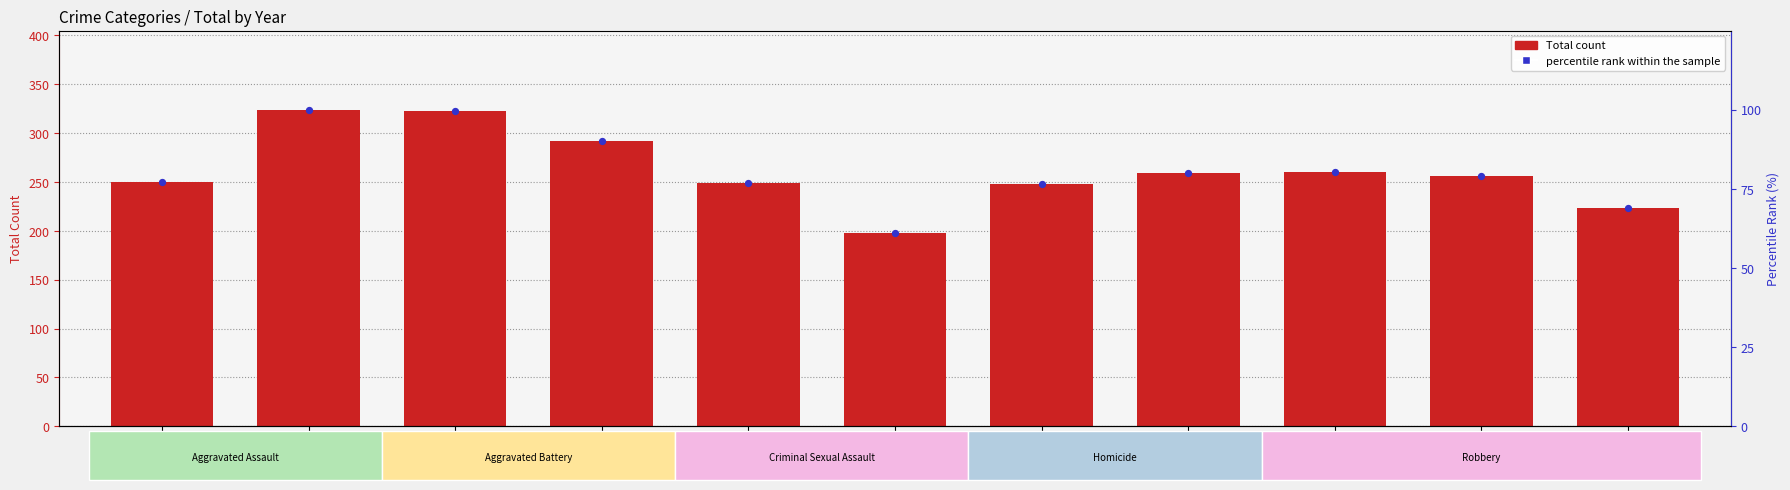

Which series contains the lowest Y value?

percentile rank within the sample